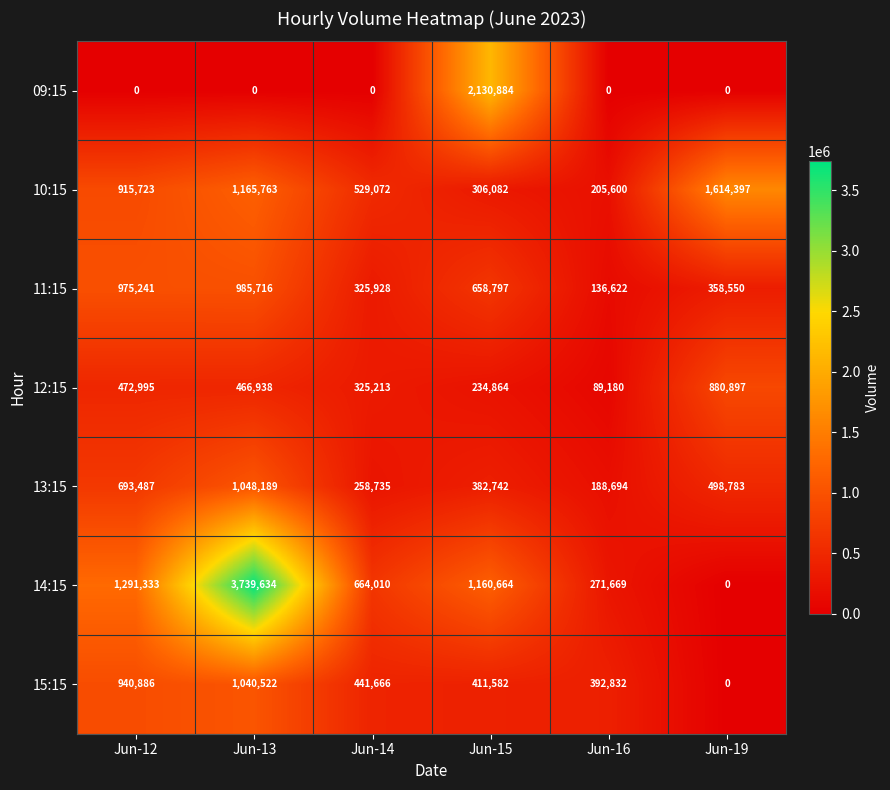

Which series has the widest spread of values?

14:15